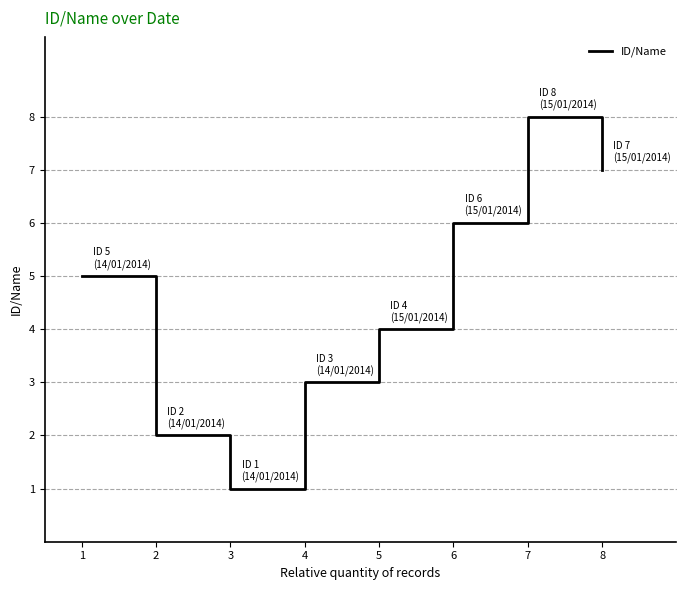

At which category does the data reach its first local peak?

7